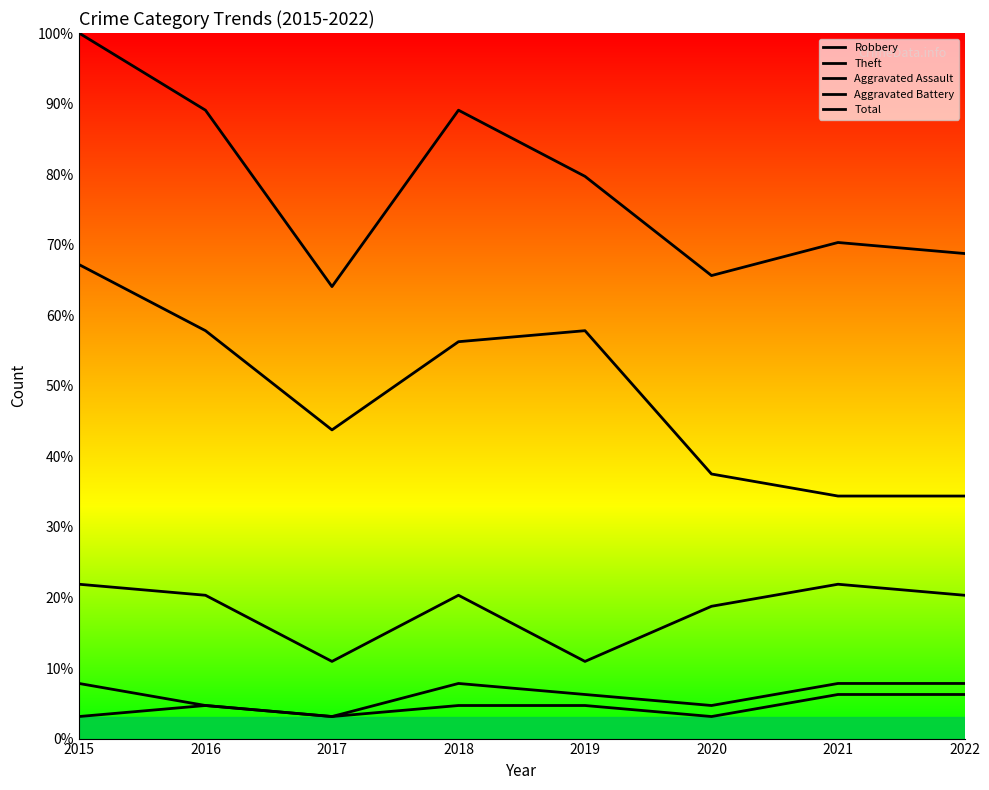

Where is Total nearest to the value 82?

2019